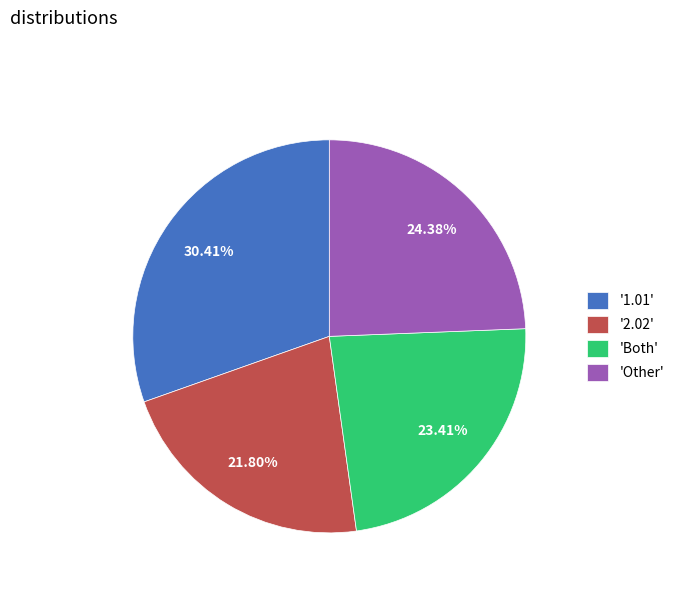

How many segments does this pie chart have?

4